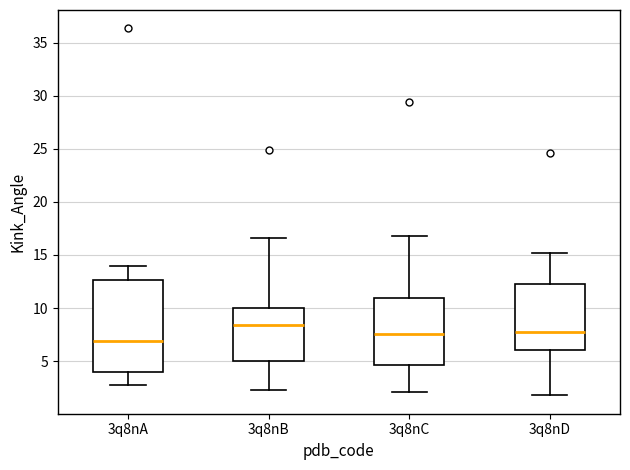

Which box has the highest median line?

3q8nB